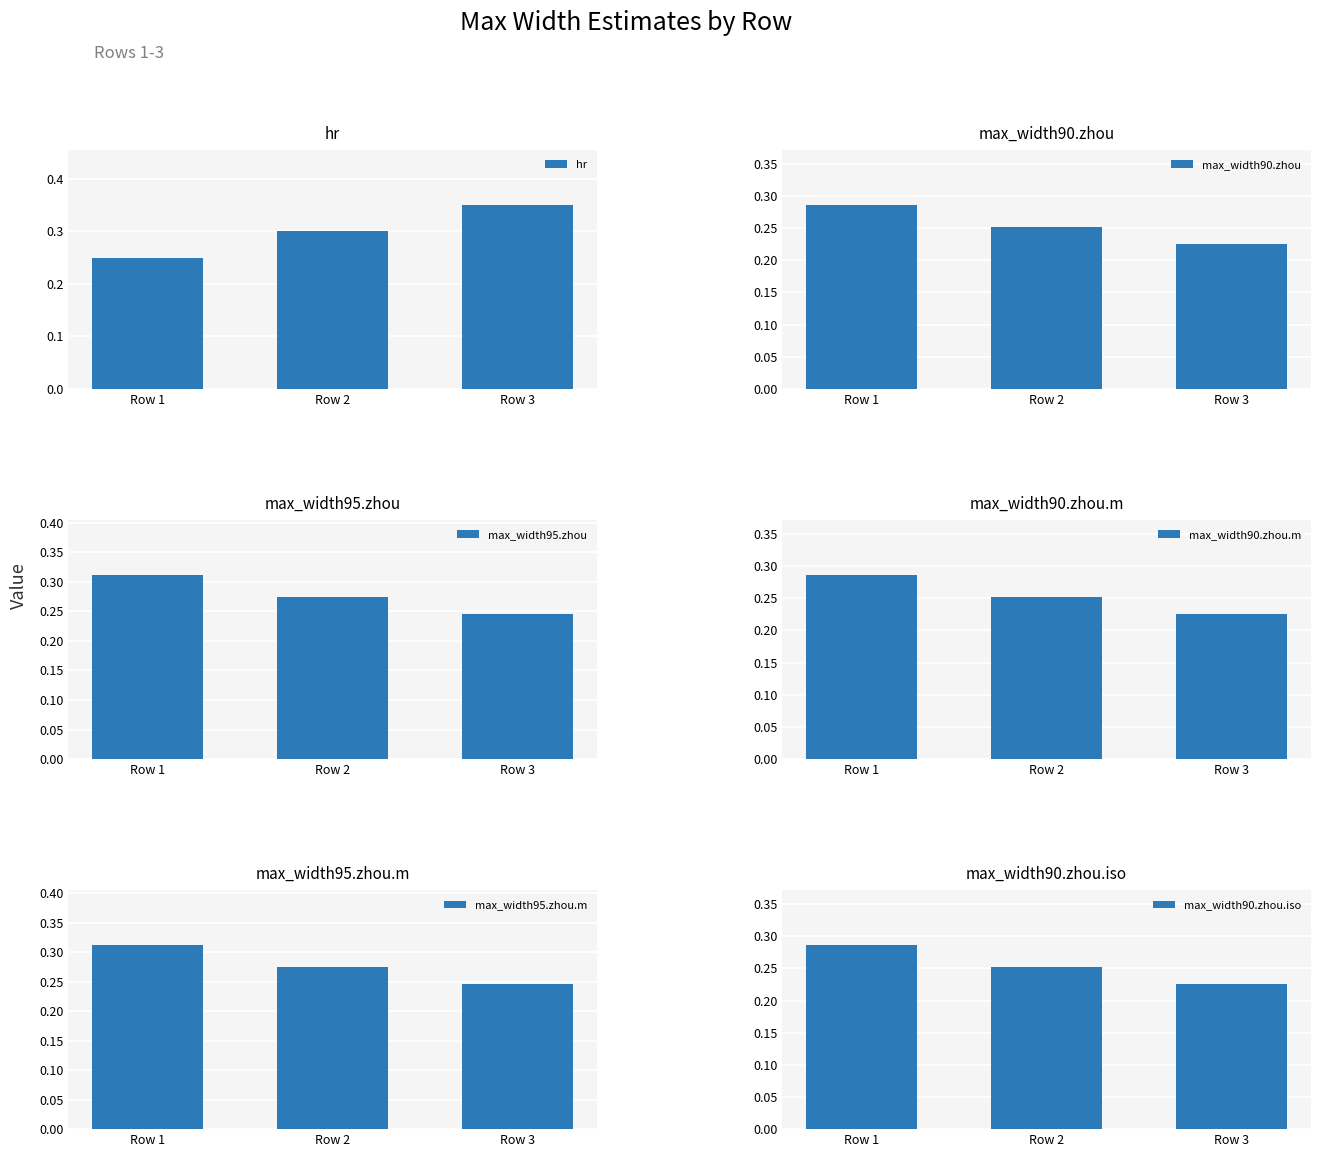

Which series has the widest spread of values?

hr